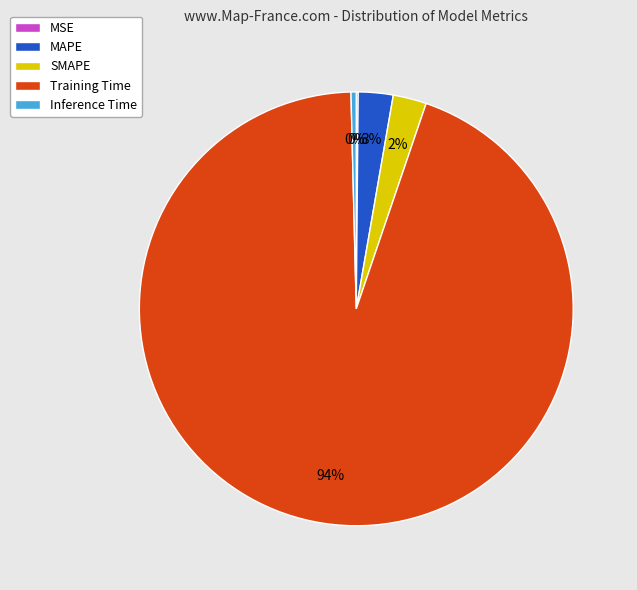

Is the sum of Training Time and SMAPE greater than half?

Yes